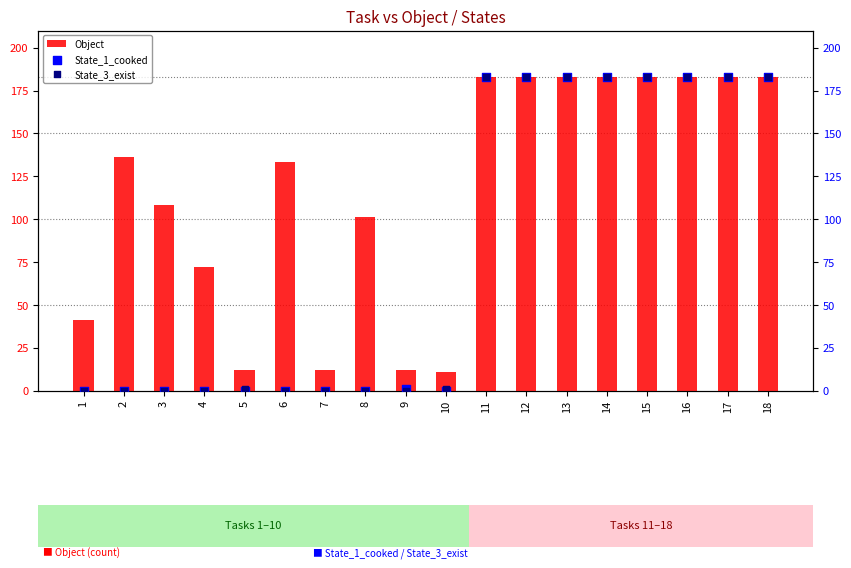

Which series has the largest Y range (max minus min)?

State_1_cooked